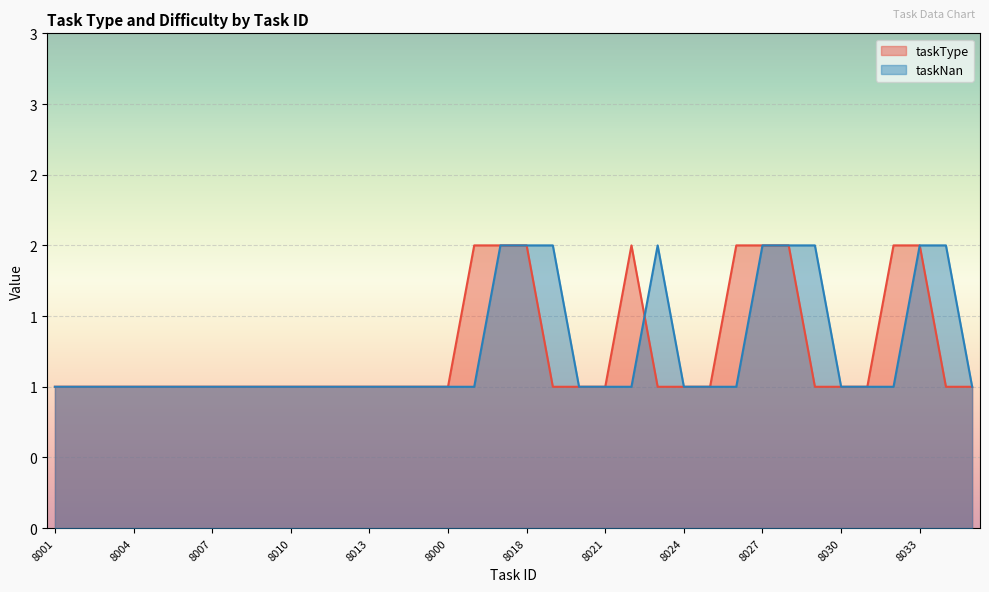

The value of taskNan at 8020 is 0. True or false?

False